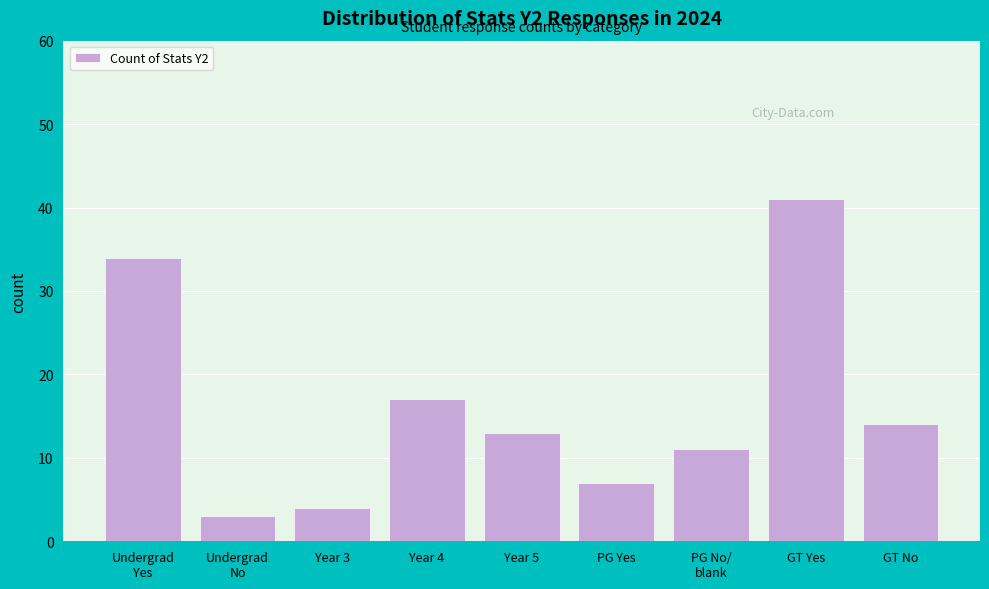

Reading left to right, list all the values displayed in this chart.

34	3	4	17	13	7	11	41	14